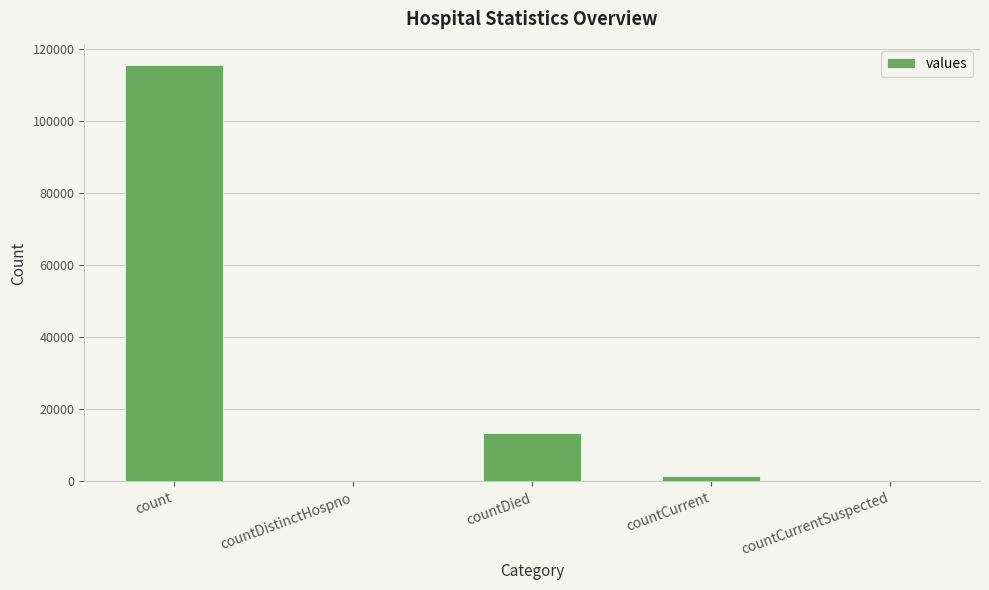

What is the change in value from count to countCurrent?

-113996